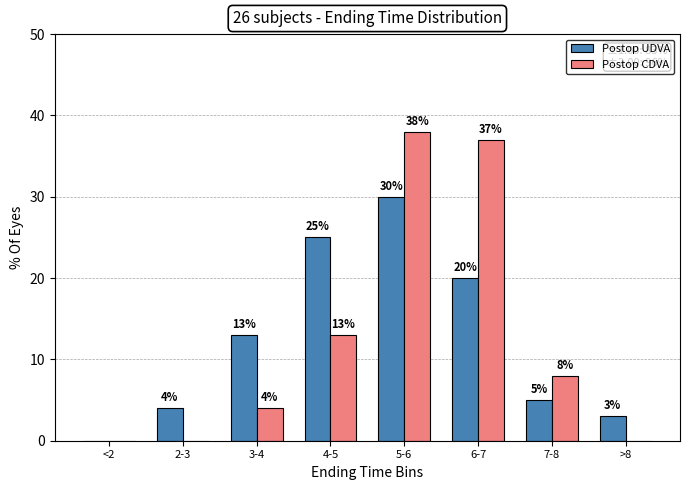

What is the total value across all series at 6-7?

57